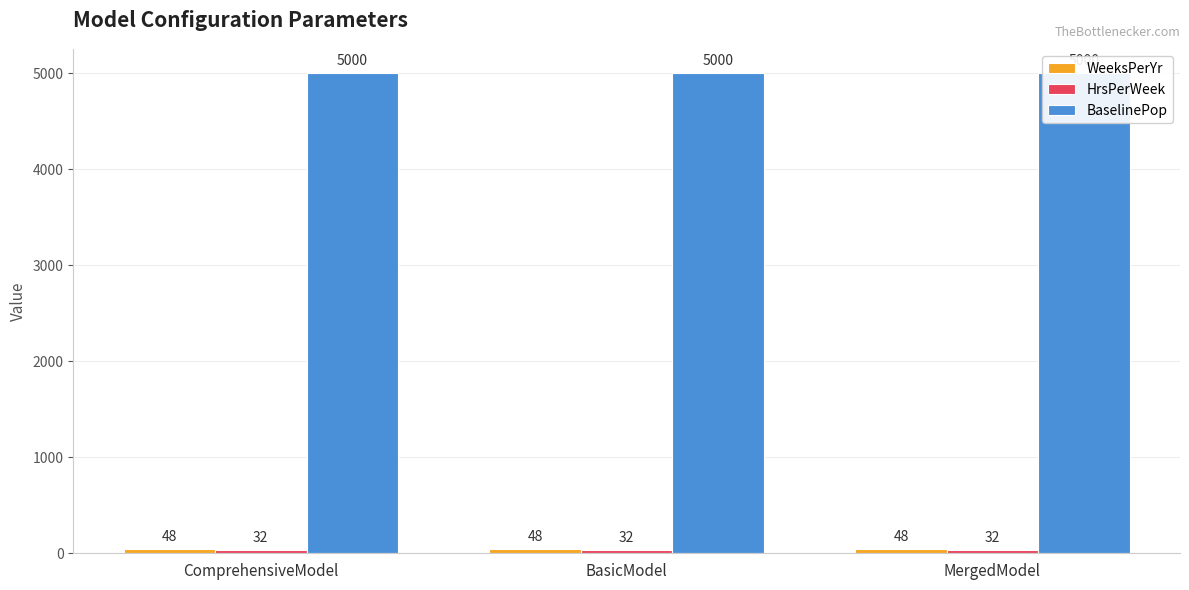

Rank the series at BasicModel from lowest to highest value.

HrsPerWeek, WeeksPerYr, BaselinePop